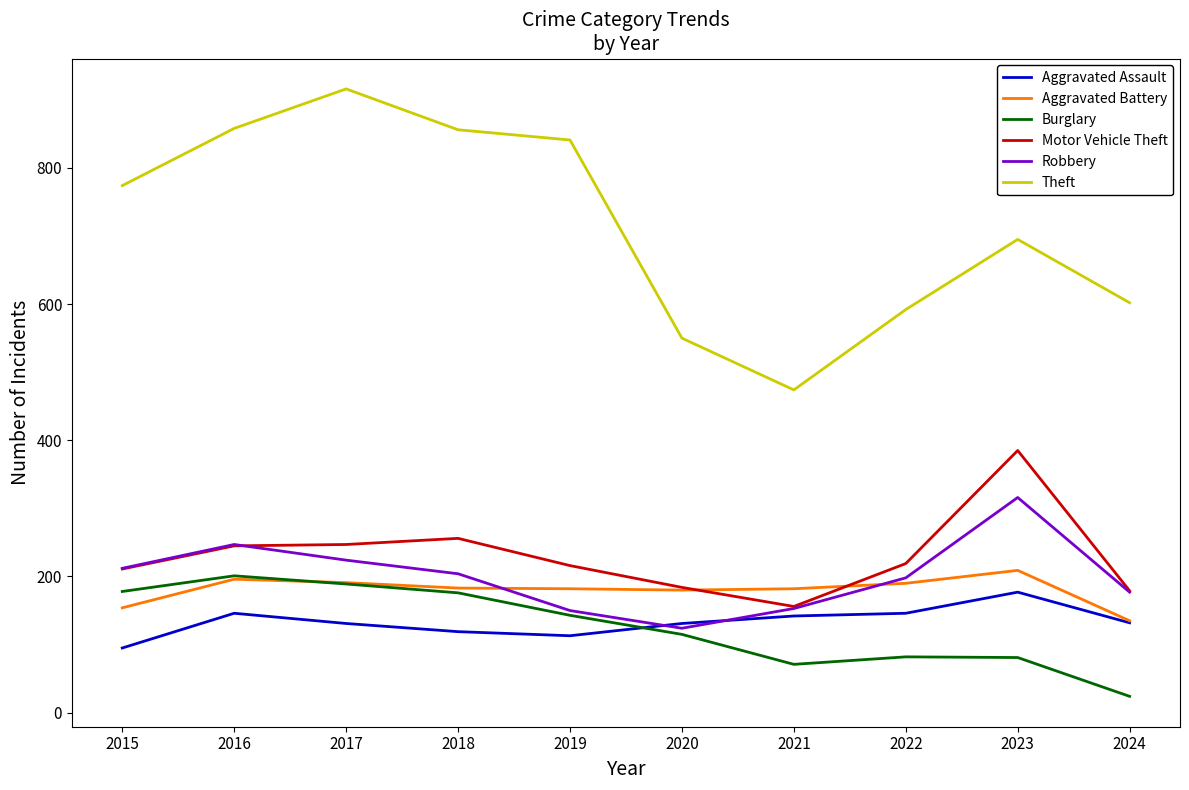

What is the total value across all series at 2018?

1794